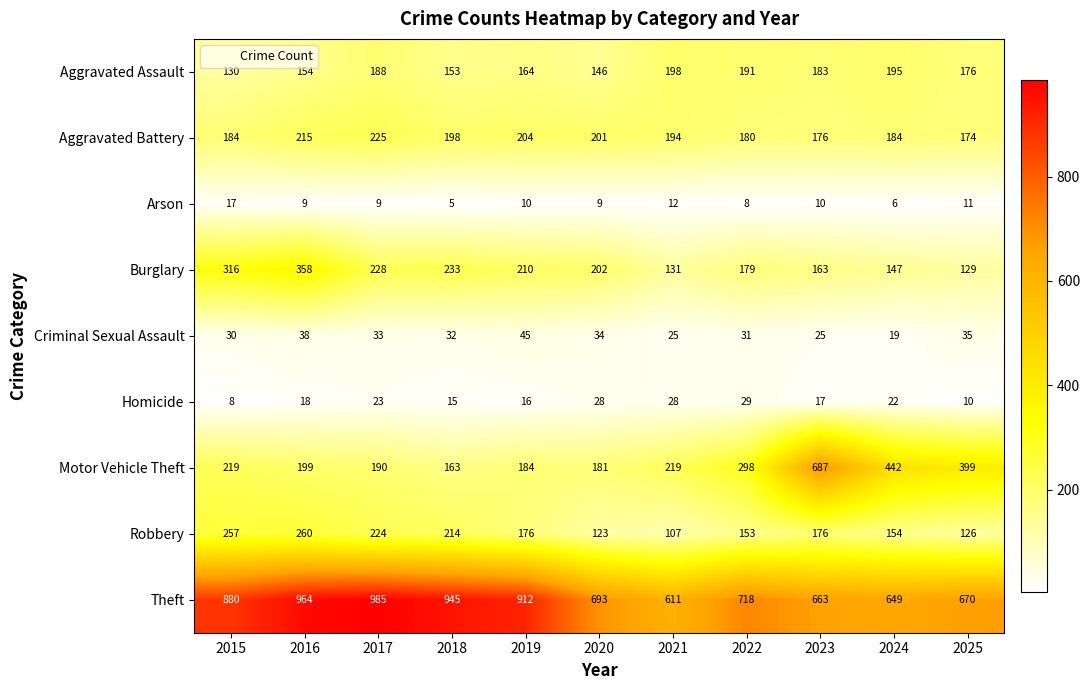

Is the value of Aggravated Assault at 2018 greater than the value of Aggravated Battery at 2015?

No